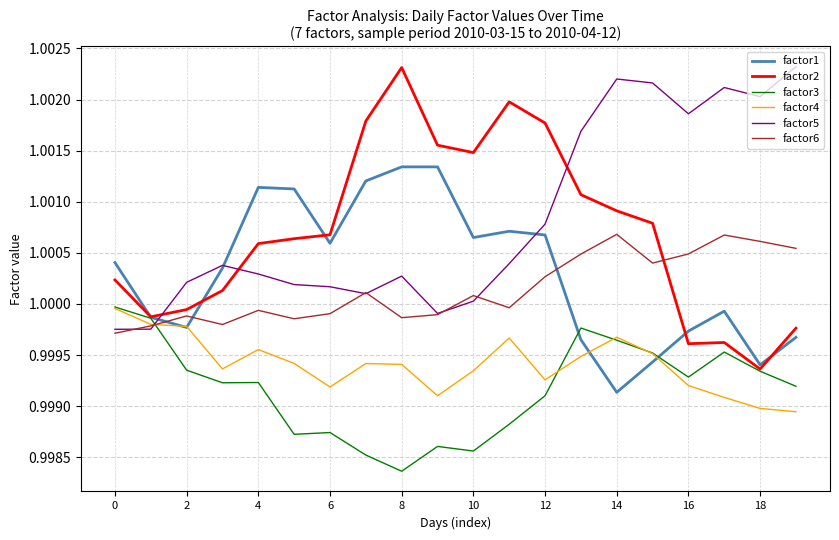

True or false: factor3 has more than 1 points higher than both neighbors.

True